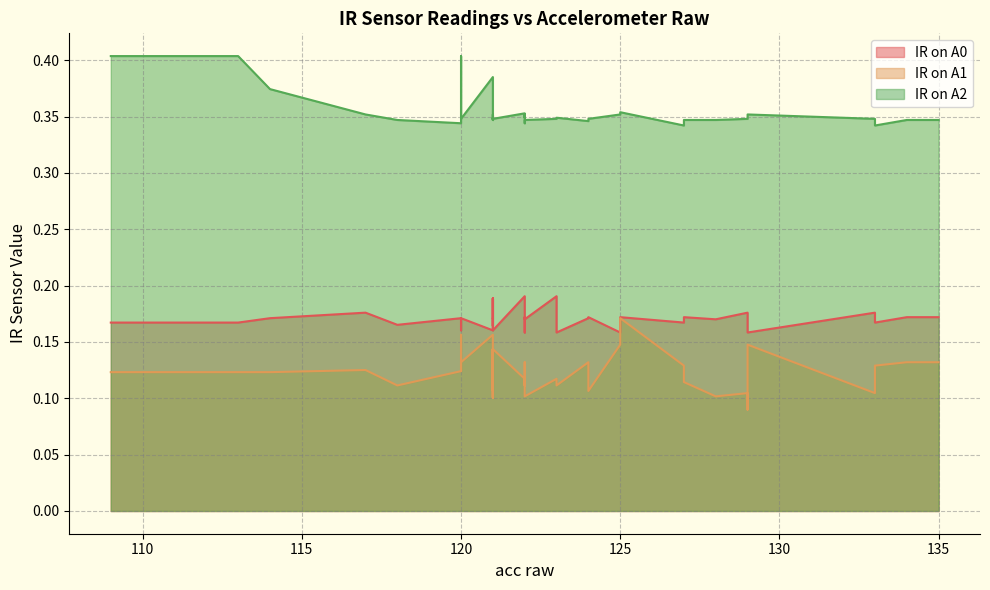

At how many categories does at least one series exceed 0?

40